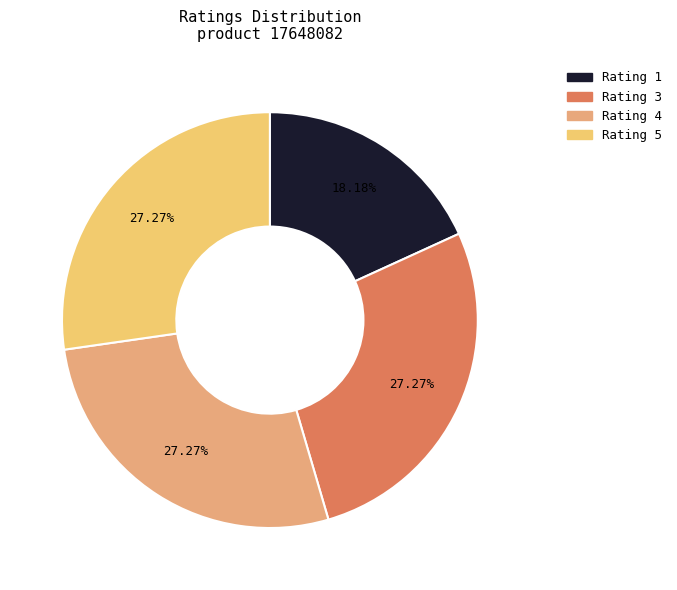

Rank the categories by value from highest to lowest.

3, 4, 5, 1